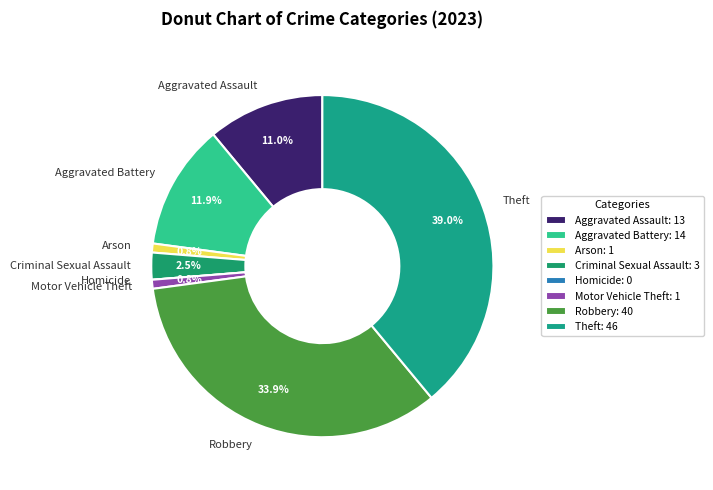

To the nearest percent, what is the difference between the largest and smallest slice percentages?

39%